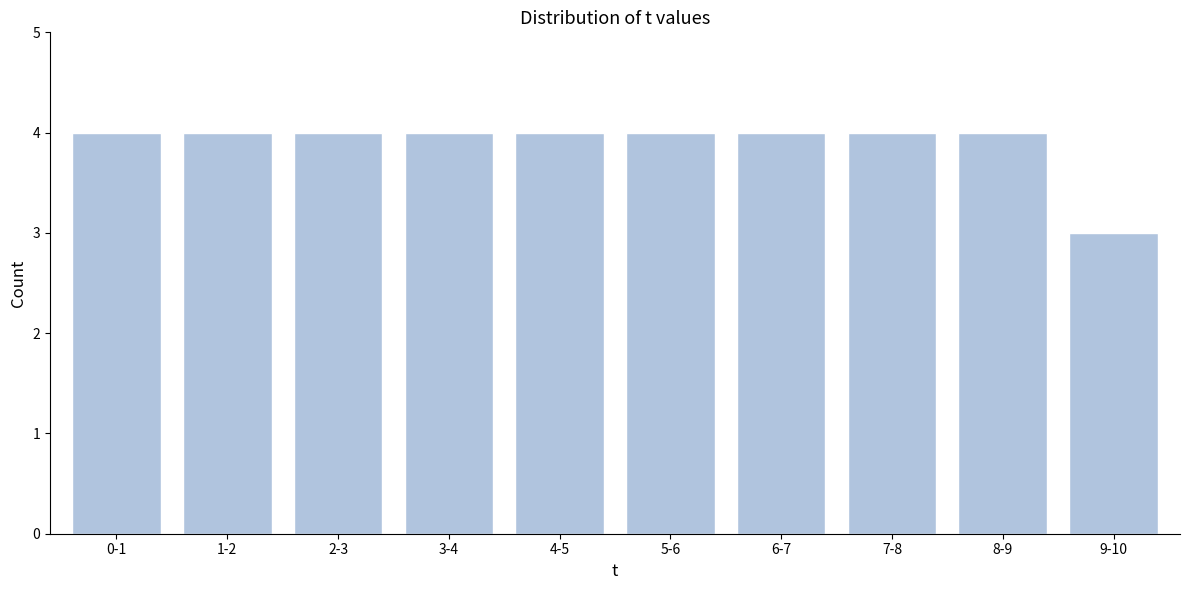

Reading left to right, transcribe all the data shown in this chart.

4	4	4	4	4	4	4	4	4	3